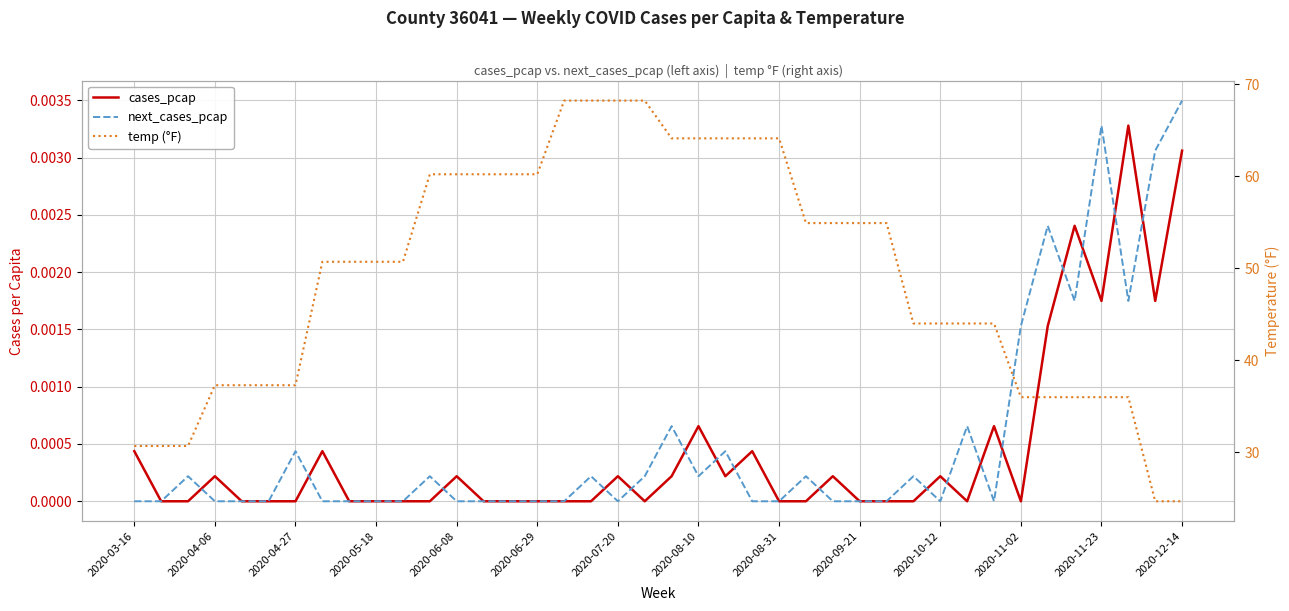

Which series has the widest spread of values?

temp (°F)